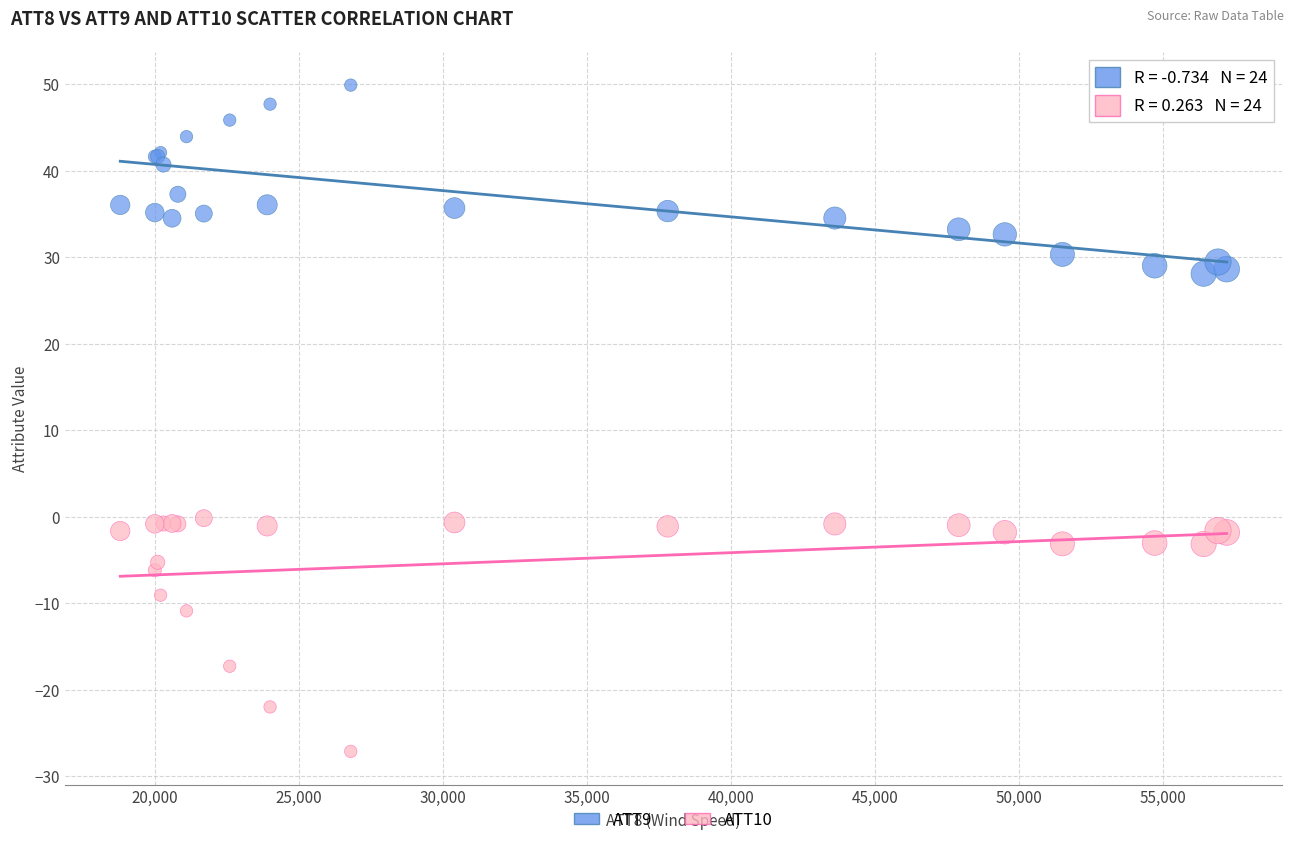

What are all the series names shown in the legend?

ATT9, ATT10